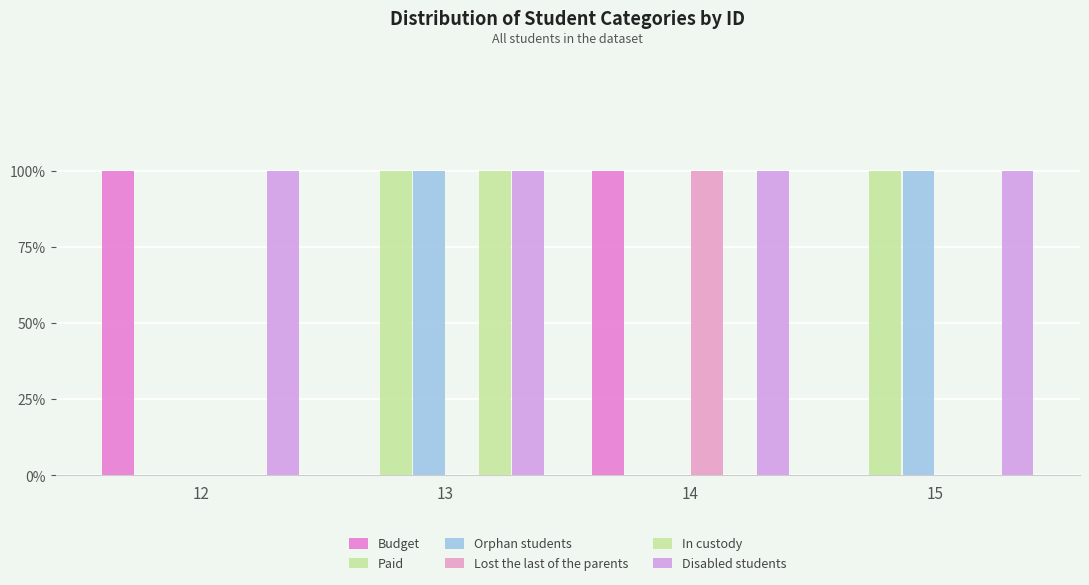

What is the spread (max minus min) of values at 14?

1